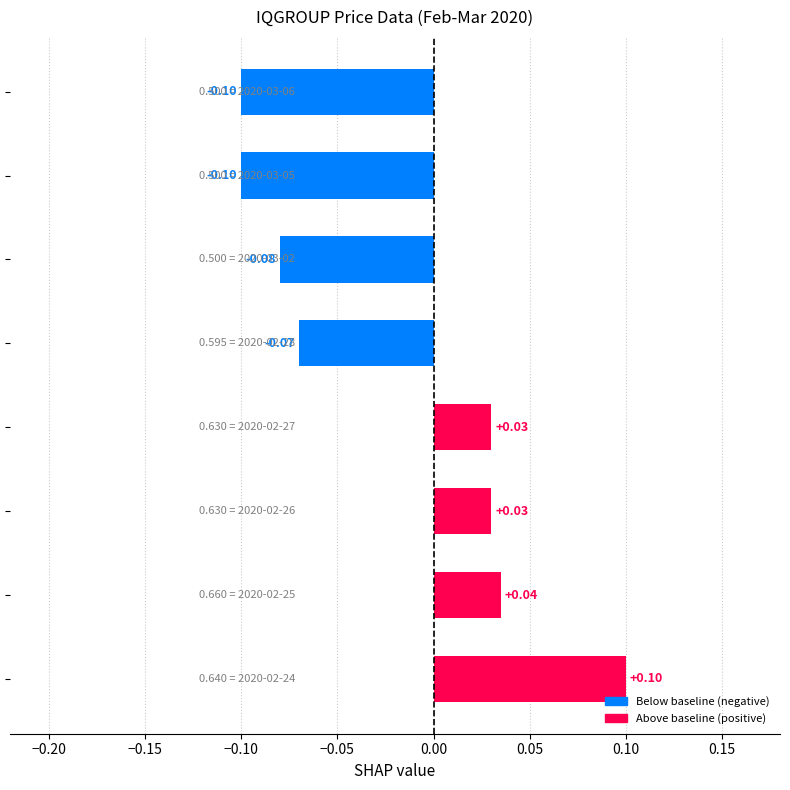

What is the sum of all values?

-0.2